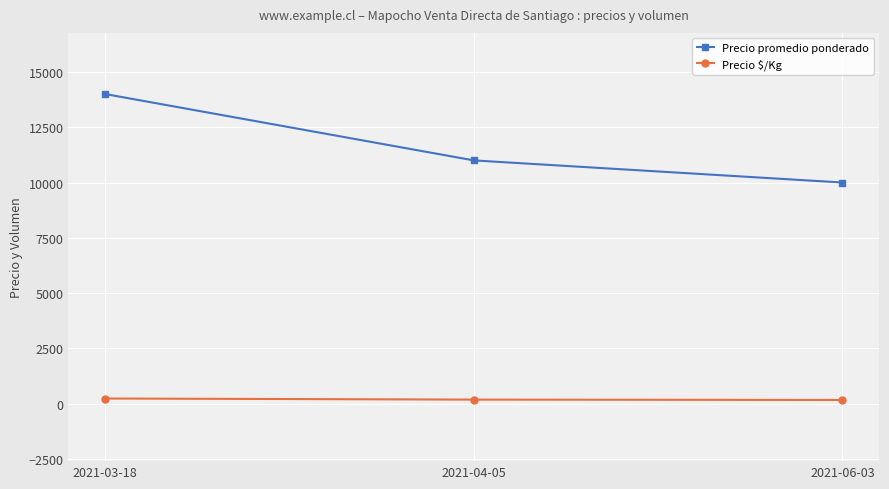

What is the maximum value shown in the chart?

14000